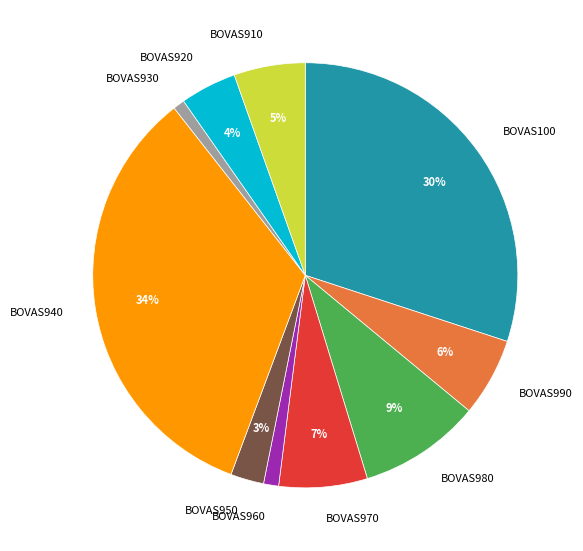

To the nearest percent, what is the difference between the BOVAS990 and BOVAS950 slice percentages?

3%